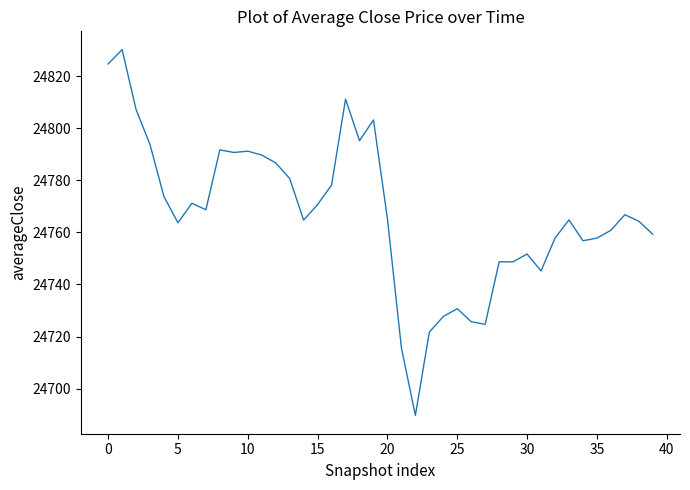

Count the number of categories in the chart.

40